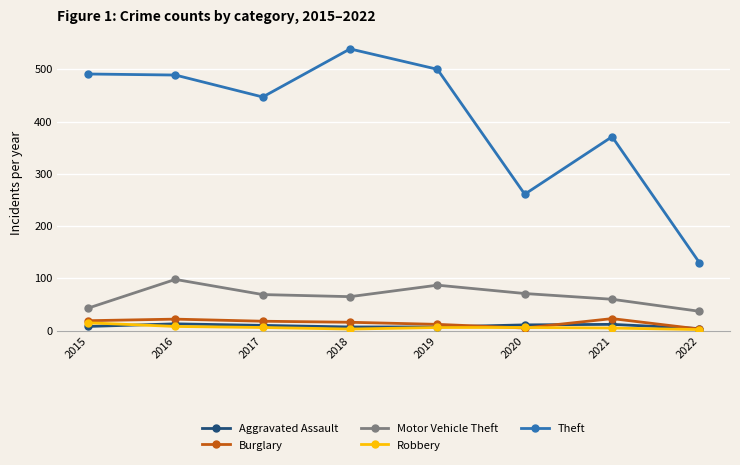

What is the minimum value for Motor Vehicle Theft?

37